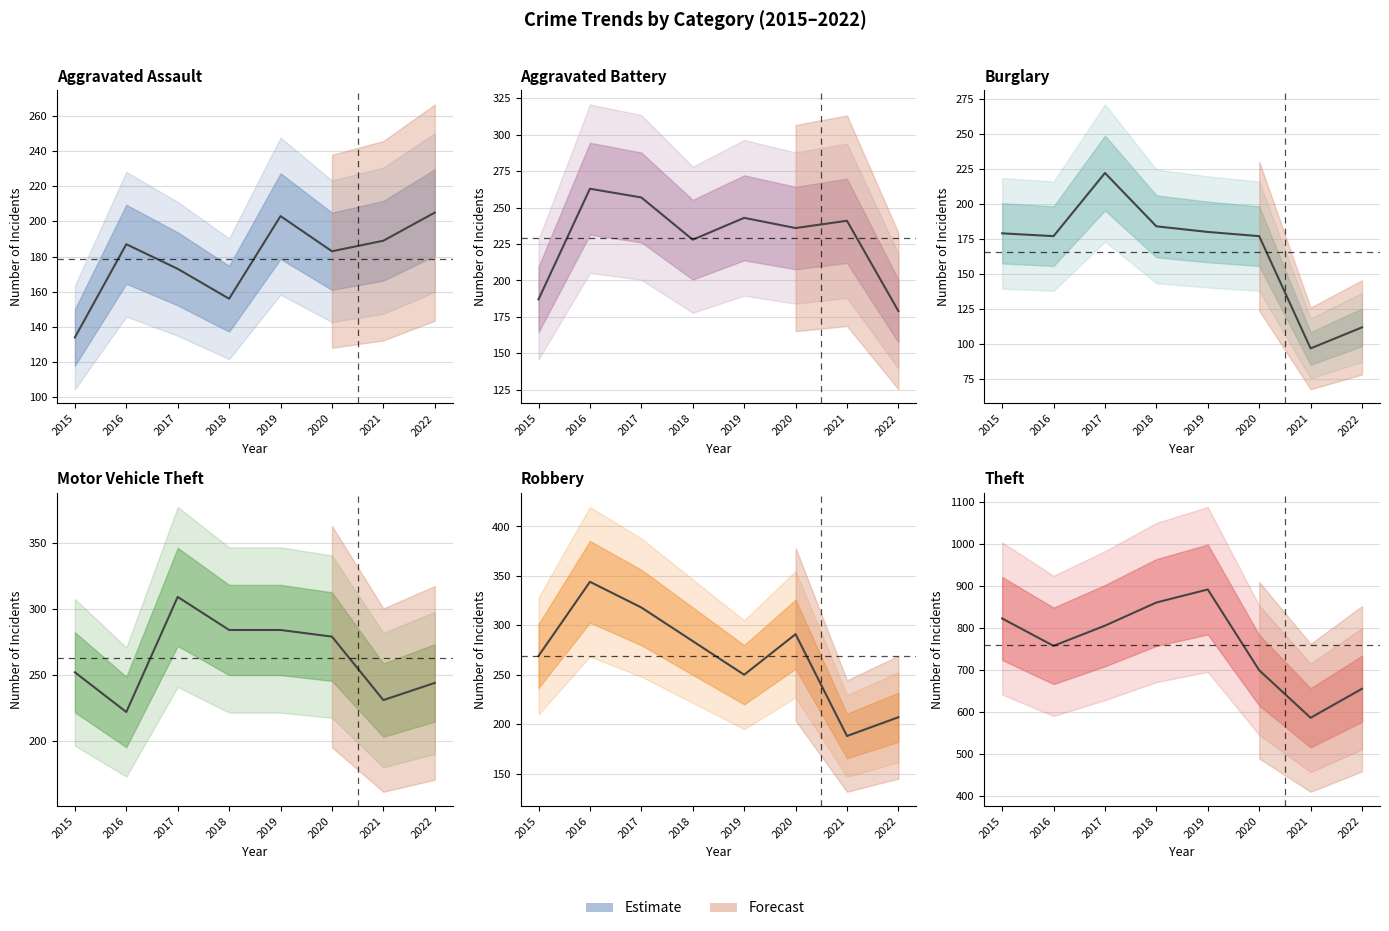

At which category is the sum across all series the highest?

2017